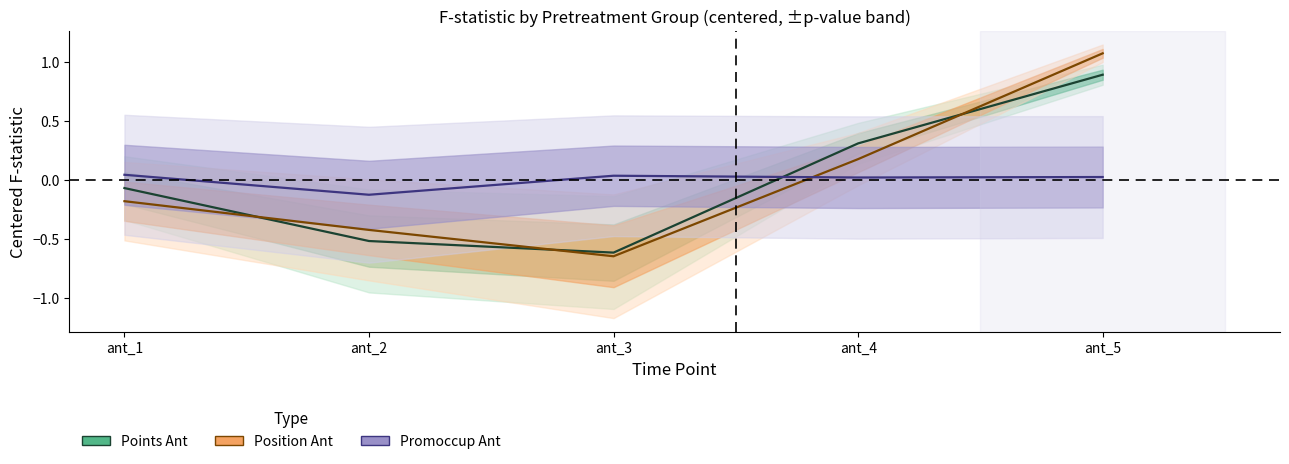

What is the value of the position_ant point at the 1st from the left?

-0.2